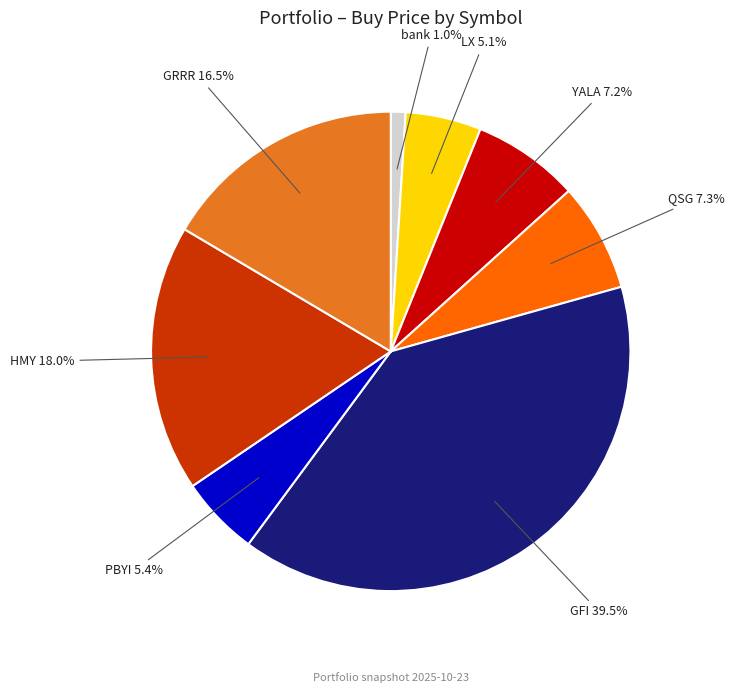

Does any single category account for the majority?

No